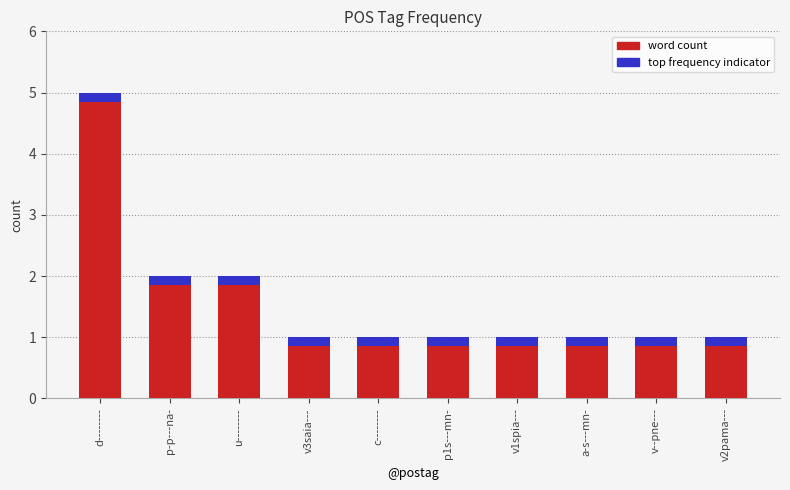

Which label corresponds to the smallest value in the chart?

v3saia---